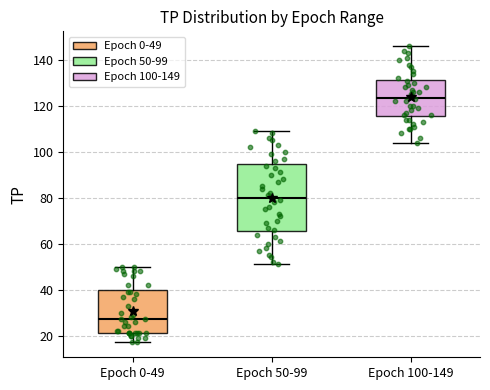

Which box has the highest median line?

Epoch 100-149